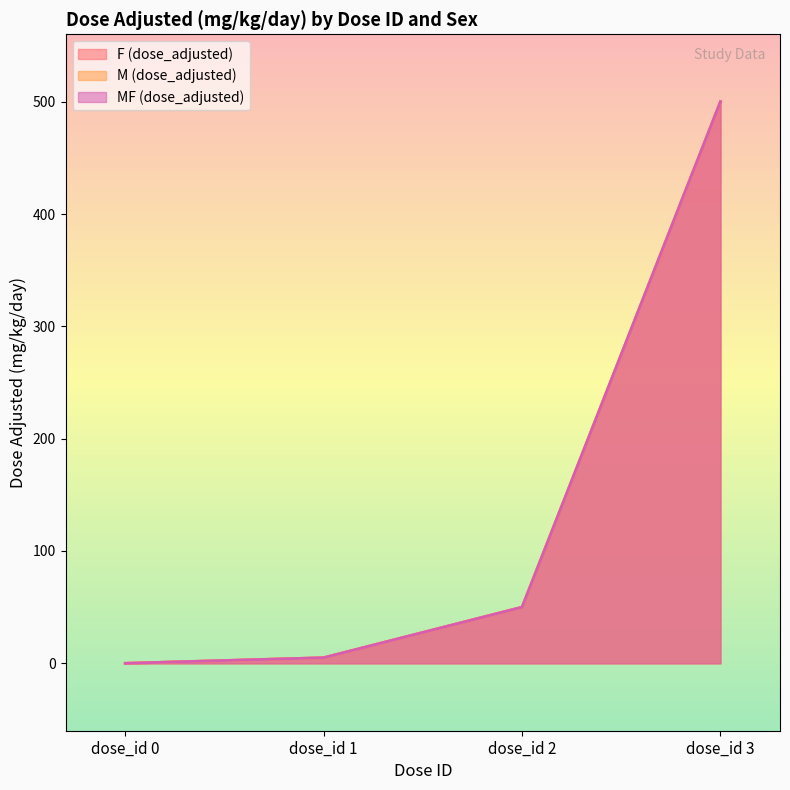

Reading left to right, list all the values displayed in this chart.

F (dose_adjusted): dose_id 0=0	dose_id 1=5	dose_id 2=50	dose_id 3=500
M (dose_adjusted): dose_id 0=0	dose_id 1=5	dose_id 2=50	dose_id 3=500
MF (dose_adjusted): dose_id 0=0	dose_id 1=5	dose_id 2=50	dose_id 3=500